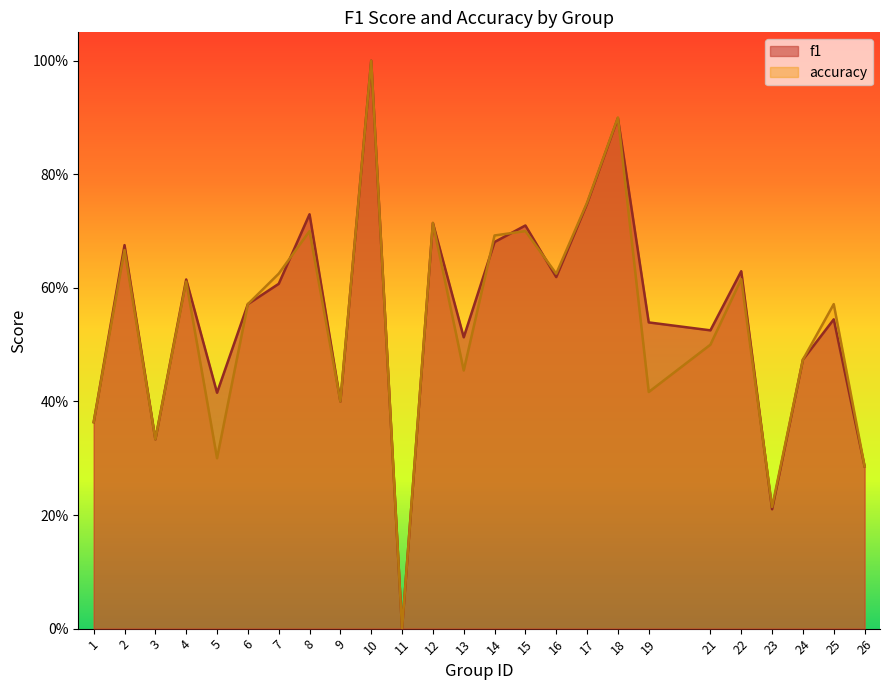

At which category is the sum across all series the highest?

10